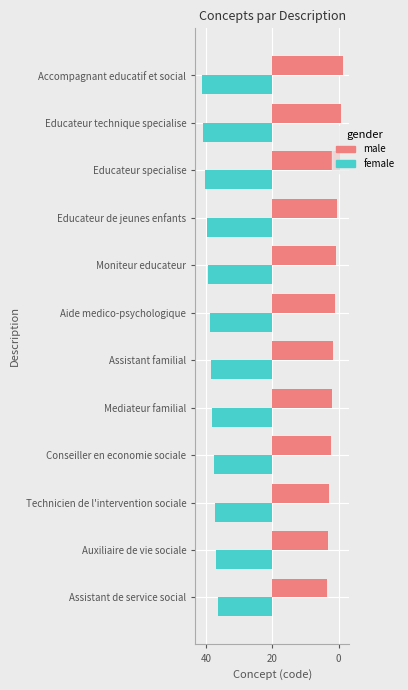

What are all the series names shown in the legend?

male, female